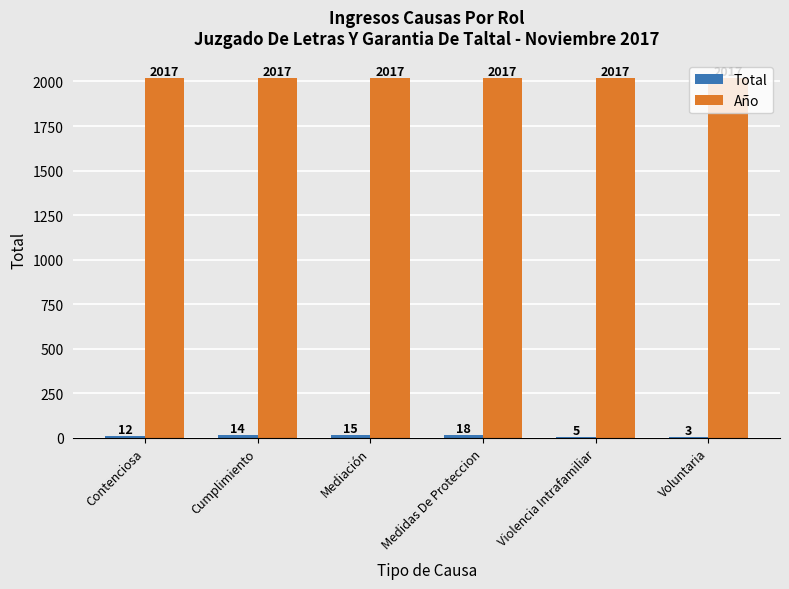

The Año series shows 969 at Cumplimiento. True or false?

False